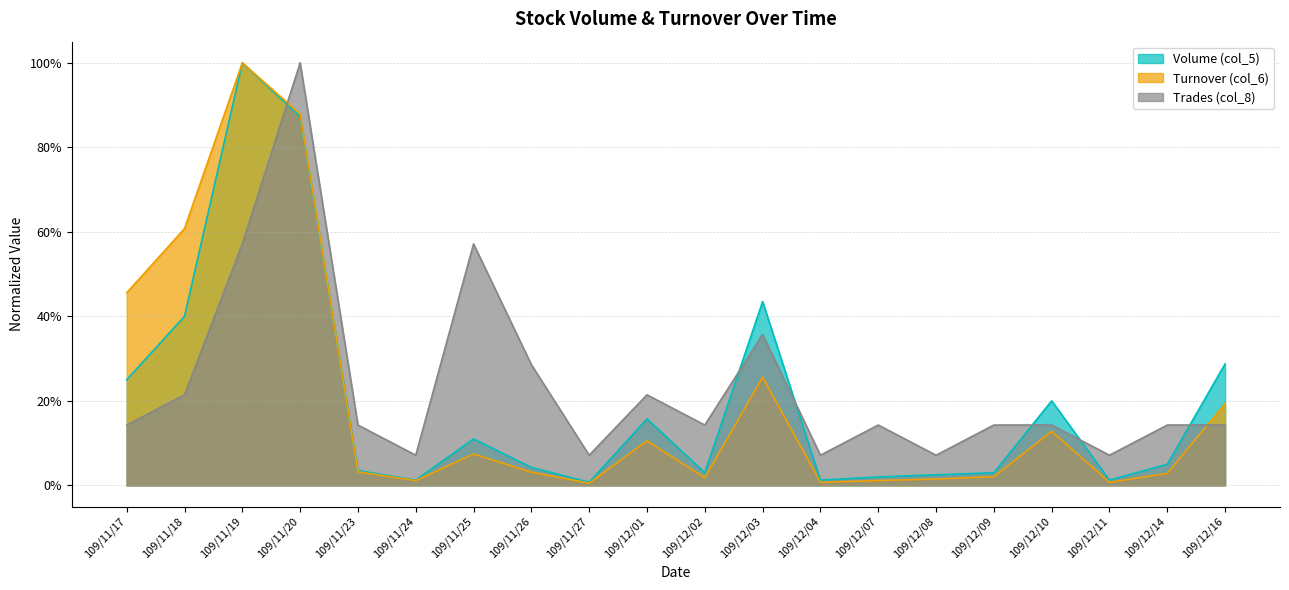

Reading left to right, list all the values displayed in this chart.

Volume (col_5): 109/11/17=0.2	109/11/18=0.4	109/11/19=1.0	109/11/20=0.9	109/11/23=0.0	109/11/24=0.0	109/11/25=0.1	109/11/26=0.0	109/11/27=0.0	109/12/01=0.2	109/12/02=0.0	109/12/03=0.4	109/12/04=0.0	109/12/07=0.0	109/12/08=0.0	109/12/09=0.0	109/12/10=0.2	109/12/11=0.0	109/12/14=0.1	109/12/16=0.3
Turnover (col_6): 109/11/17=0.5	109/11/18=0.6	109/11/19=1.0	109/11/20=0.9	109/11/23=0.0	109/11/24=0.0	109/11/25=0.1	109/11/26=0.0	109/11/27=0.0	109/12/01=0.1	109/12/02=0.0	109/12/03=0.3	109/12/04=0.0	109/12/07=0.0	109/12/08=0.0	109/12/09=0.0	109/12/10=0.1	109/12/11=0.0	109/12/14=0.0	109/12/16=0.2
Trades (col_8): 109/11/17=0.1	109/11/18=0.2	109/11/19=0.6	109/11/20=1.0	109/11/23=0.1	109/11/24=0.1	109/11/25=0.6	109/11/26=0.3	109/11/27=0.1	109/12/01=0.2	109/12/02=0.1	109/12/03=0.4	109/12/04=0.1	109/12/07=0.1	109/12/08=0.1	109/12/09=0.1	109/12/10=0.1	109/12/11=0.1	109/12/14=0.1	109/12/16=0.1